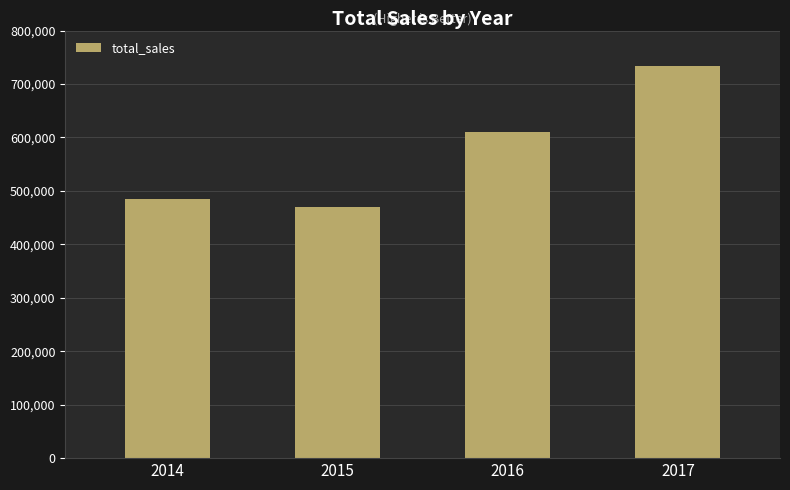

Are the bars grouped side by side (vs. stacked)?

No